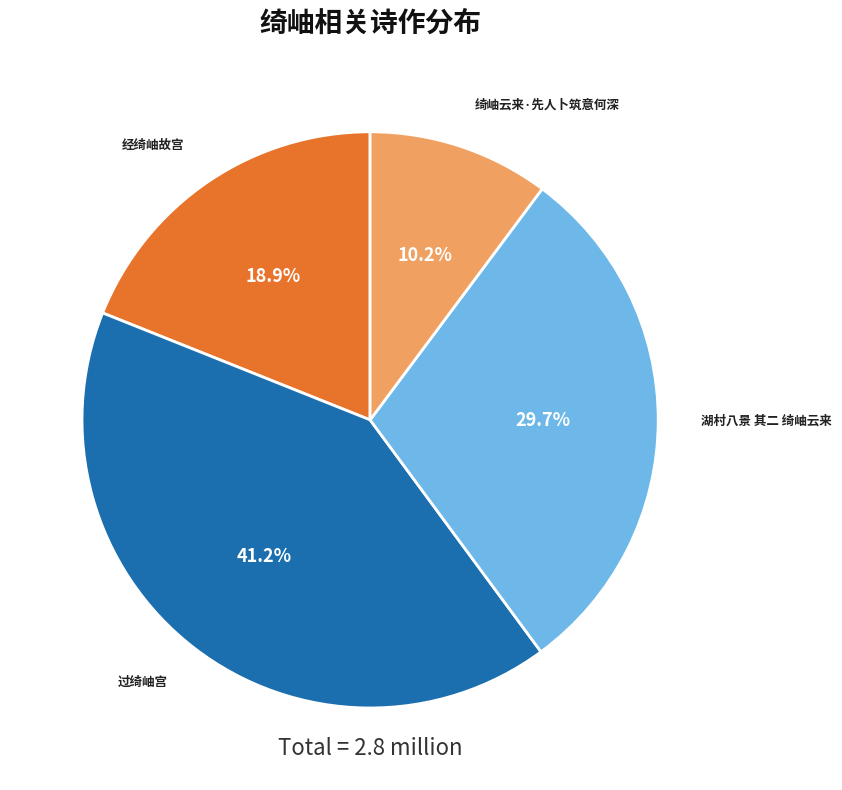

Which category has the smallest portion of the pie?

绮岫云来·先人卜筑意何深